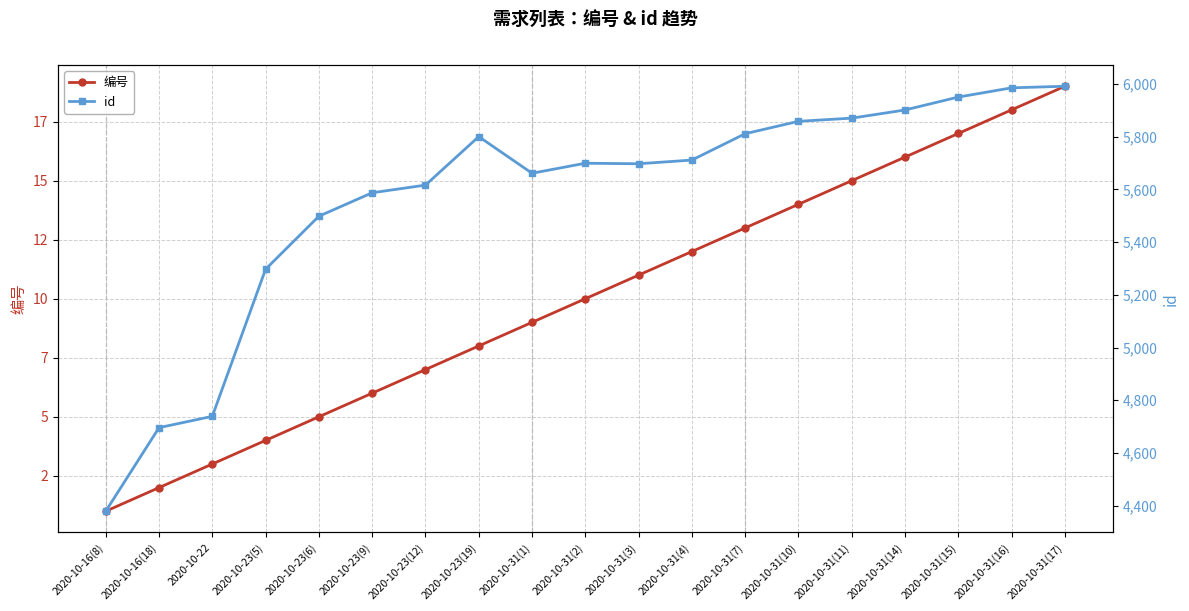

True or false: 编号 has more than 0 points higher than both neighbors.

False